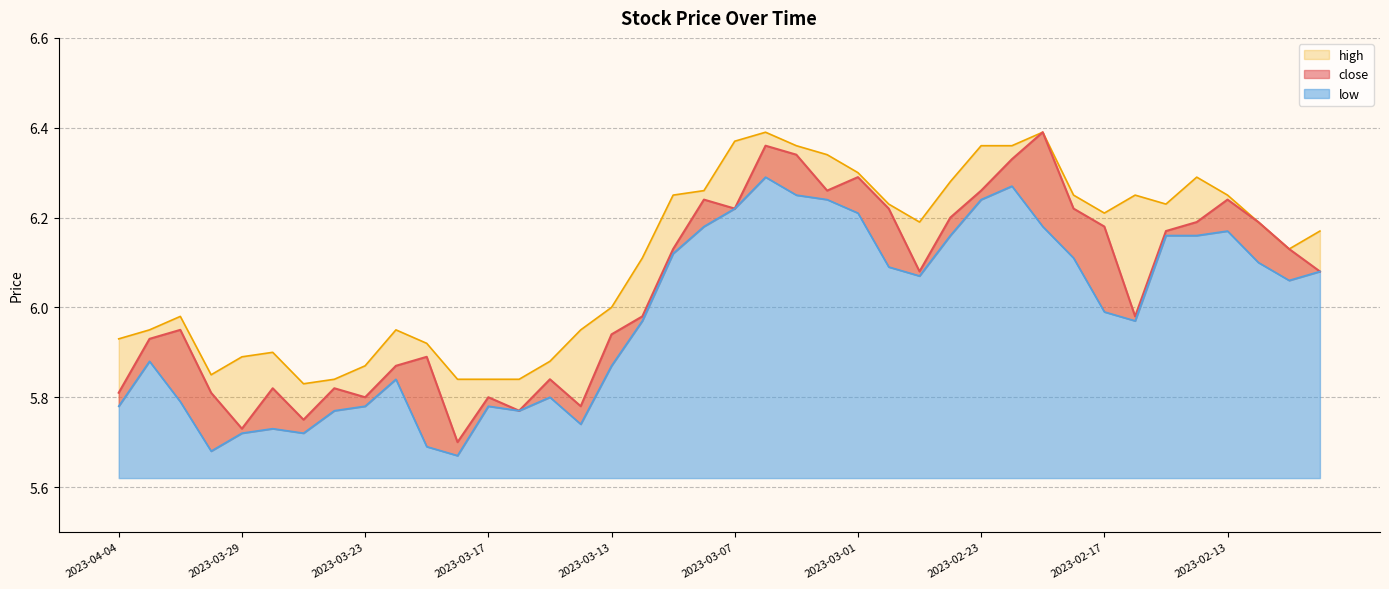

Does the chart display data point markers on the line(s)?

No